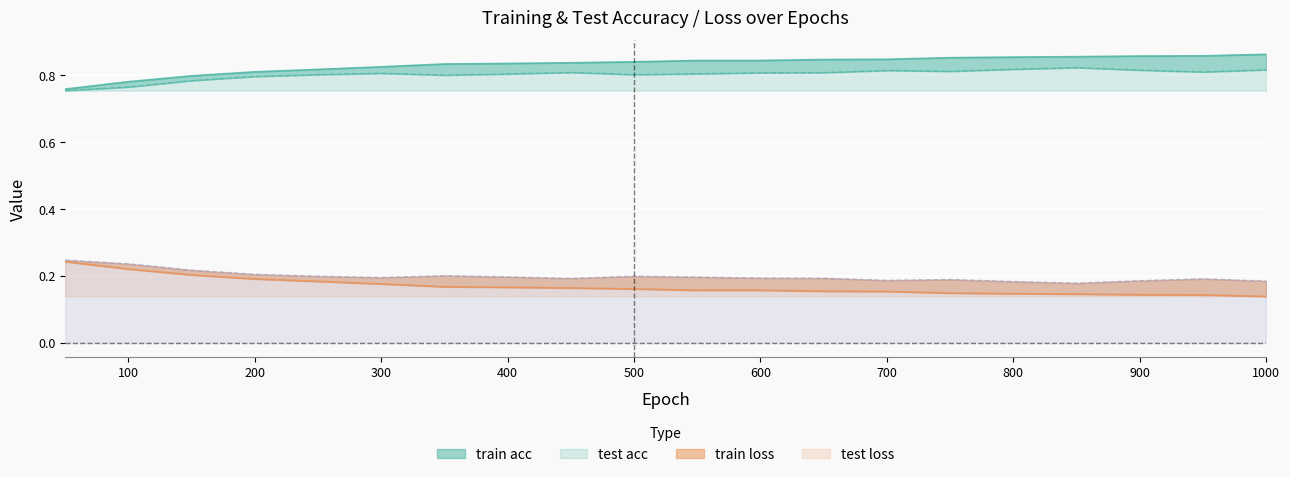

How many lines are shown in the chart?

4